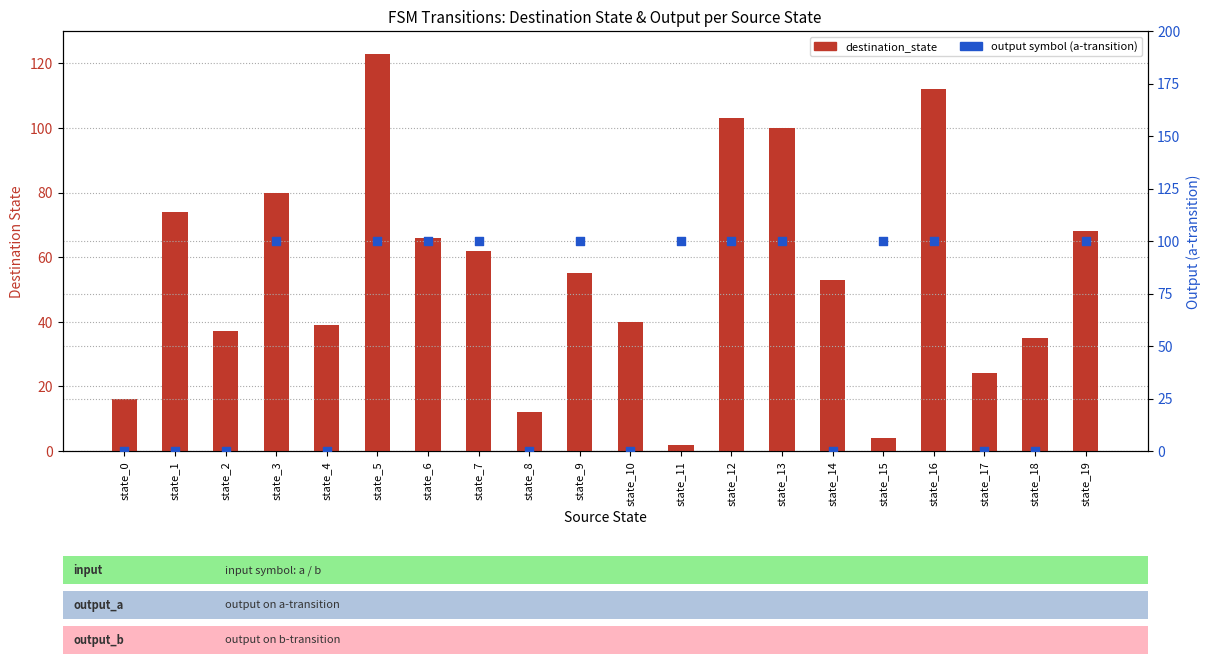

At which category is the sum across all series the highest?

state_5